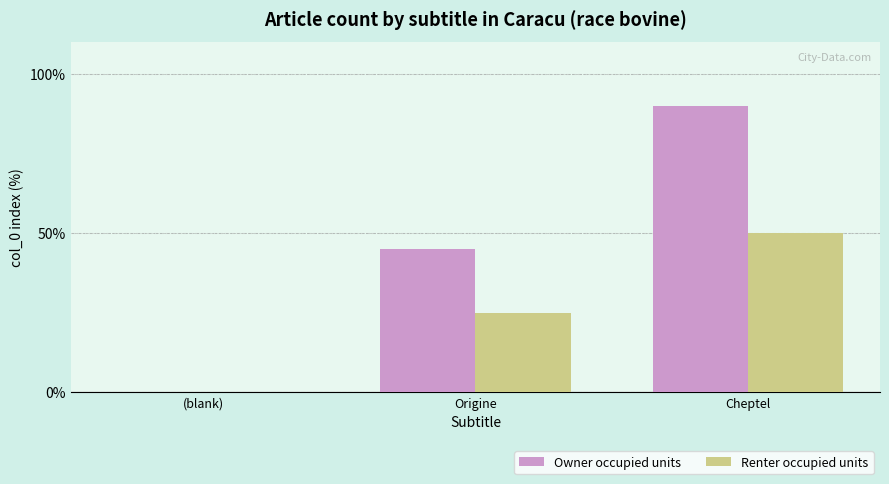

Reading left to right, what are all the values shown in this chart?

Owner occupied units: (blank)=0	Origine=45	Cheptel=90
Renter occupied units: (blank)=0	Origine=25	Cheptel=50